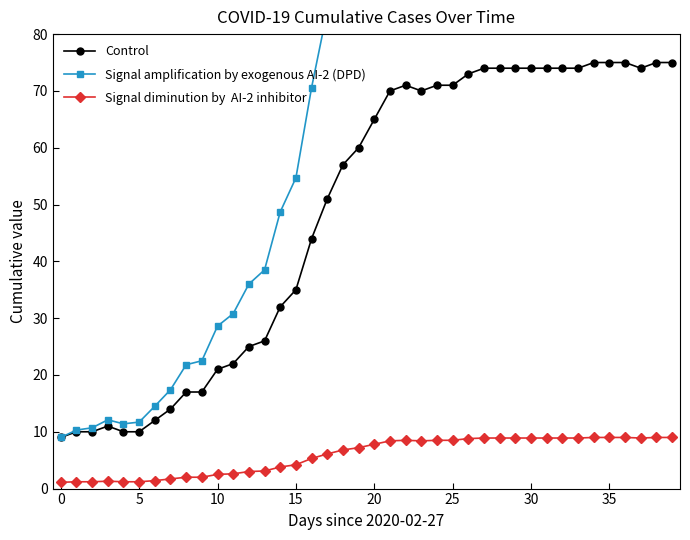

The Signal amplification by exogenous AI-2 (DPD) series shows 133.0 at 22. True or false?

True